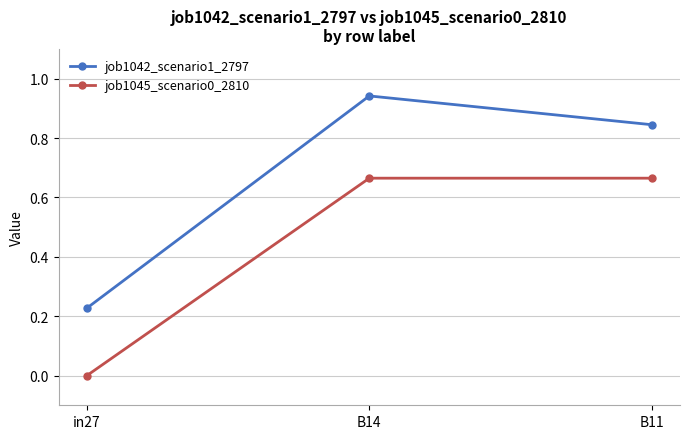

What is the label of the 1st point from the right?

B11